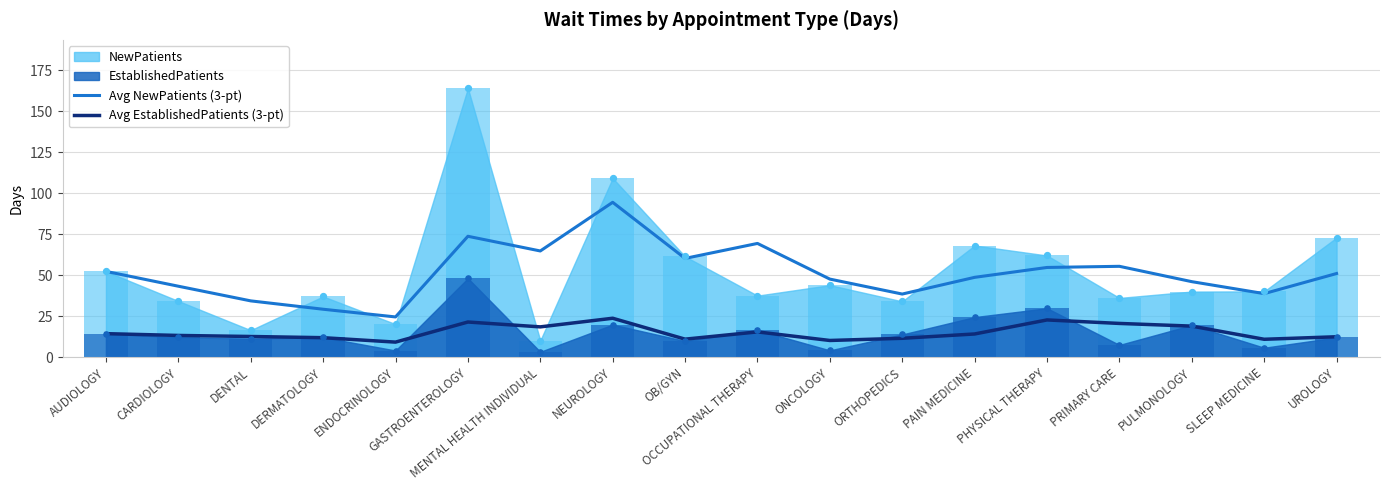

What is the total value across all series at DERMATOLOGY?

41.0